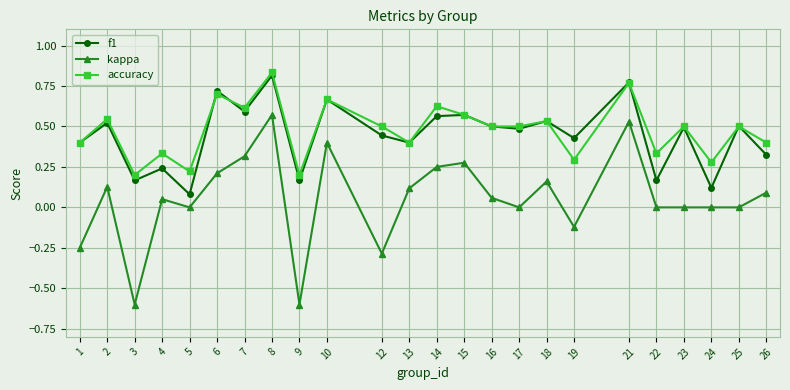

At which category does f1 reach its first local peak?

2